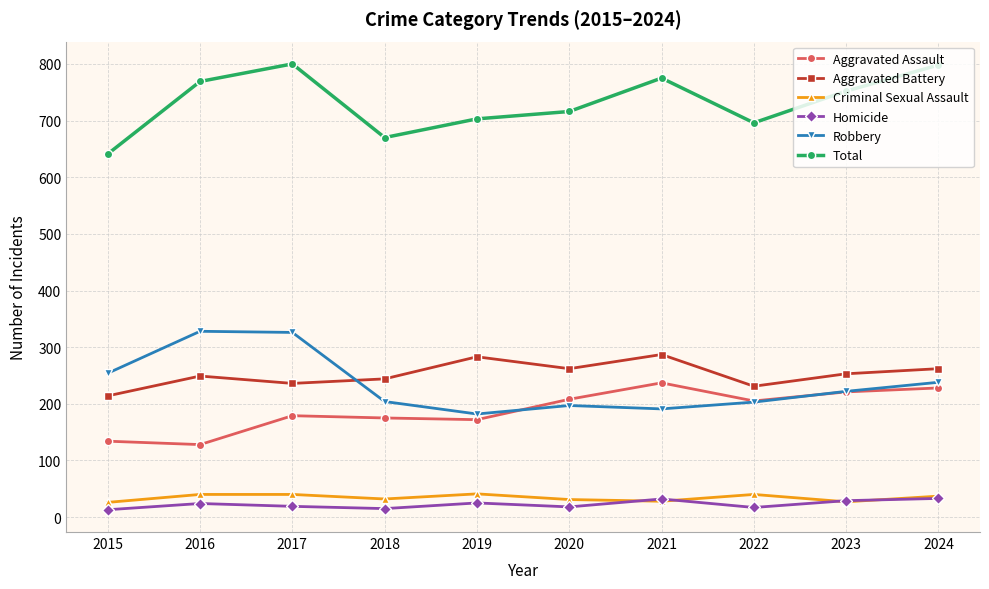

How many interior local valleys does the Aggravated Battery series have?

3